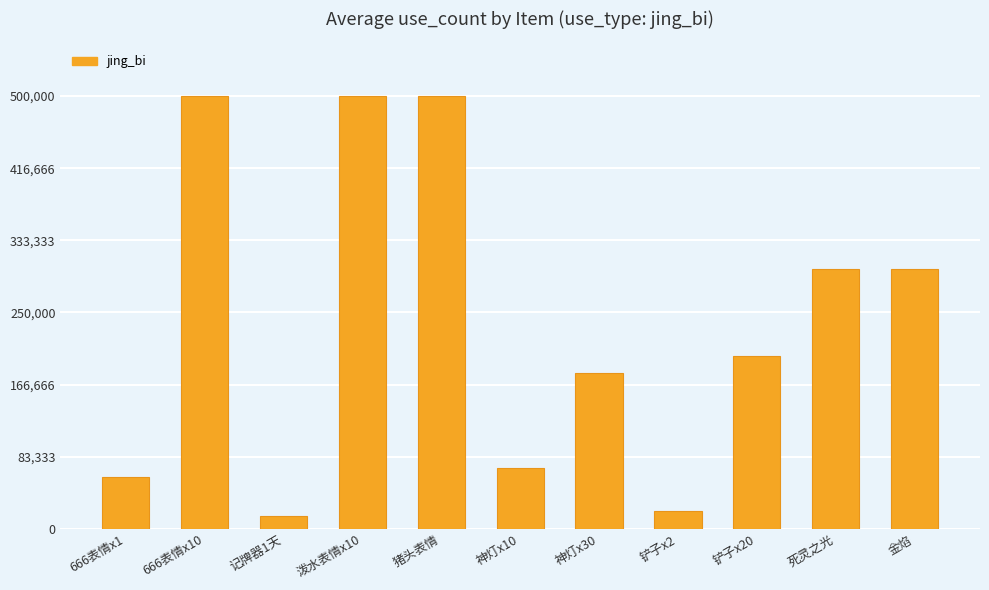

What is the value of the 11th bar from the left?

300000